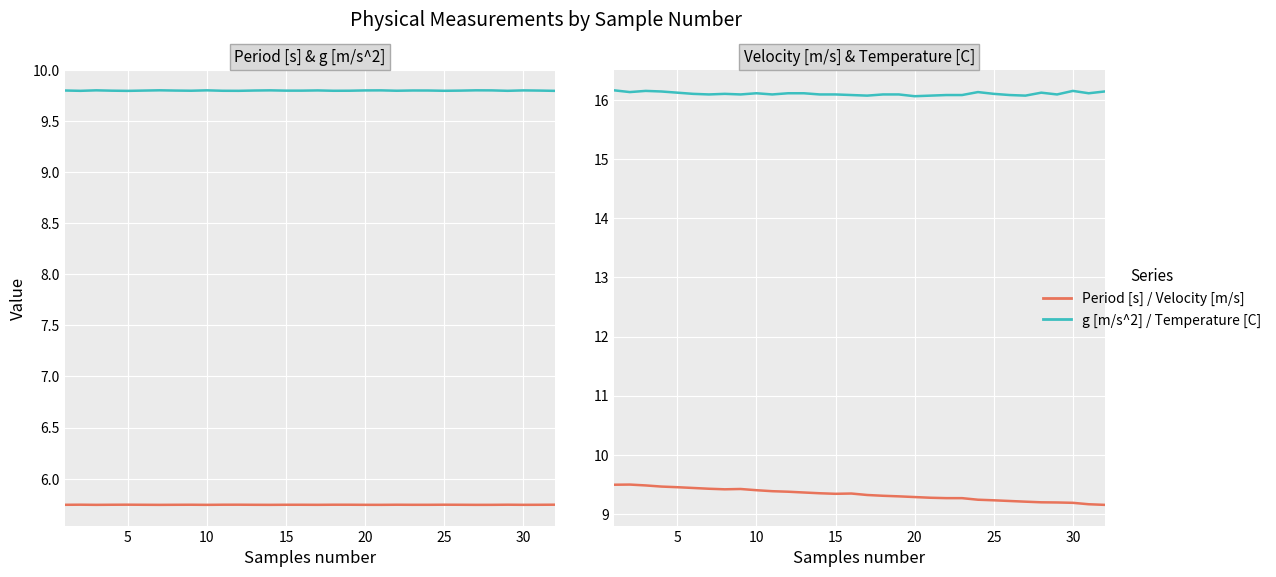

How many Velocity [m/s] values are between 9 and 10?

32